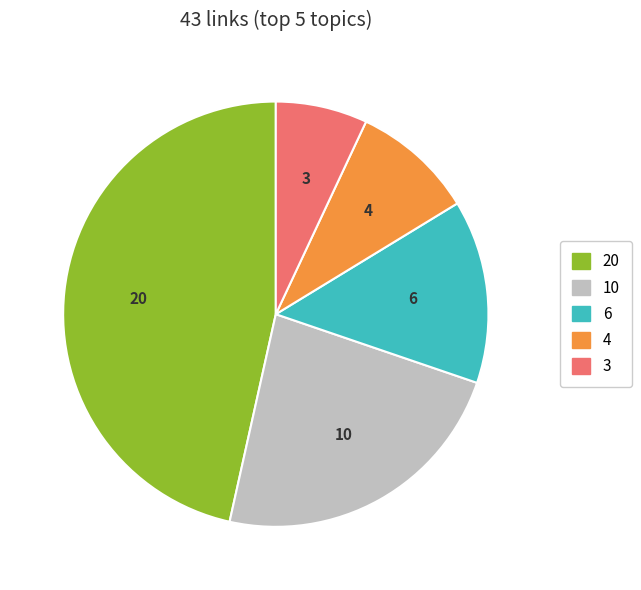

Does any single category account for the majority?

No